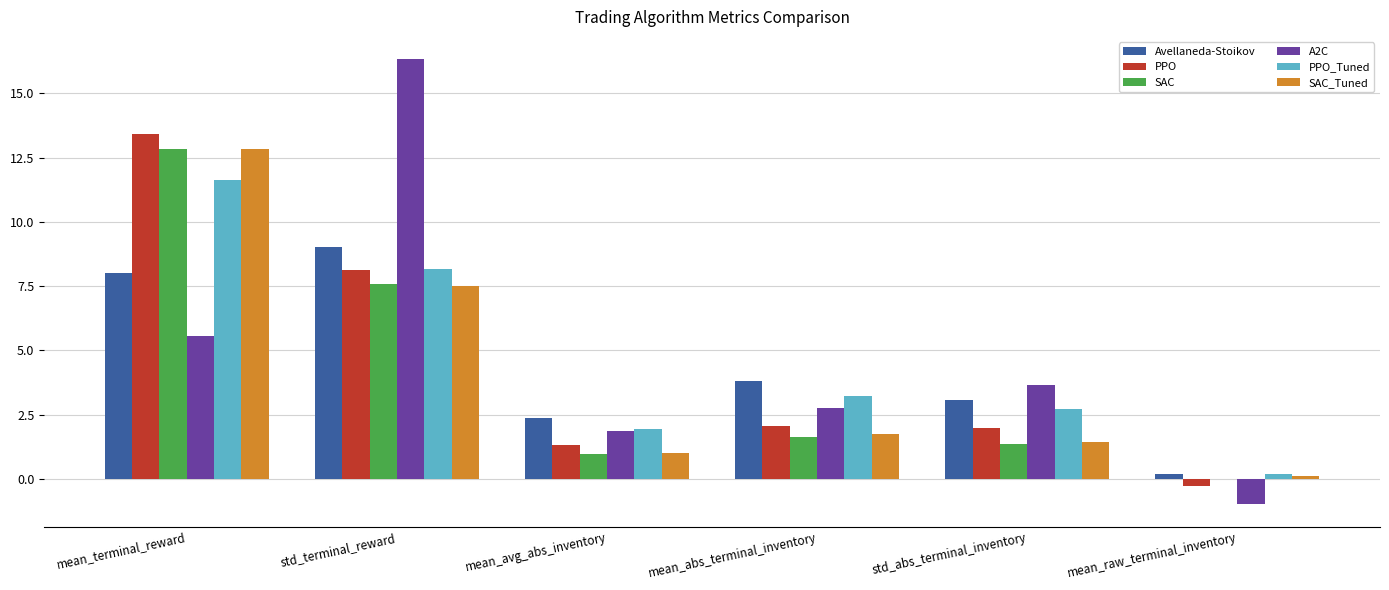

Read the SAC_Tuned value at std_terminal_reward.

7.5